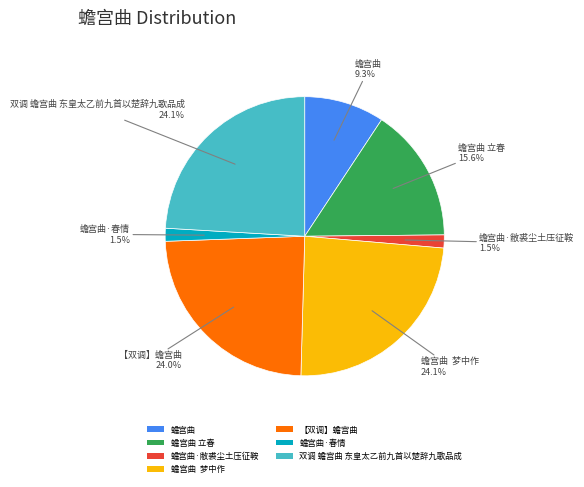

What percentage do 【双调】蟾宫曲 and 蟾宫曲·春情 together represent?

25.5%